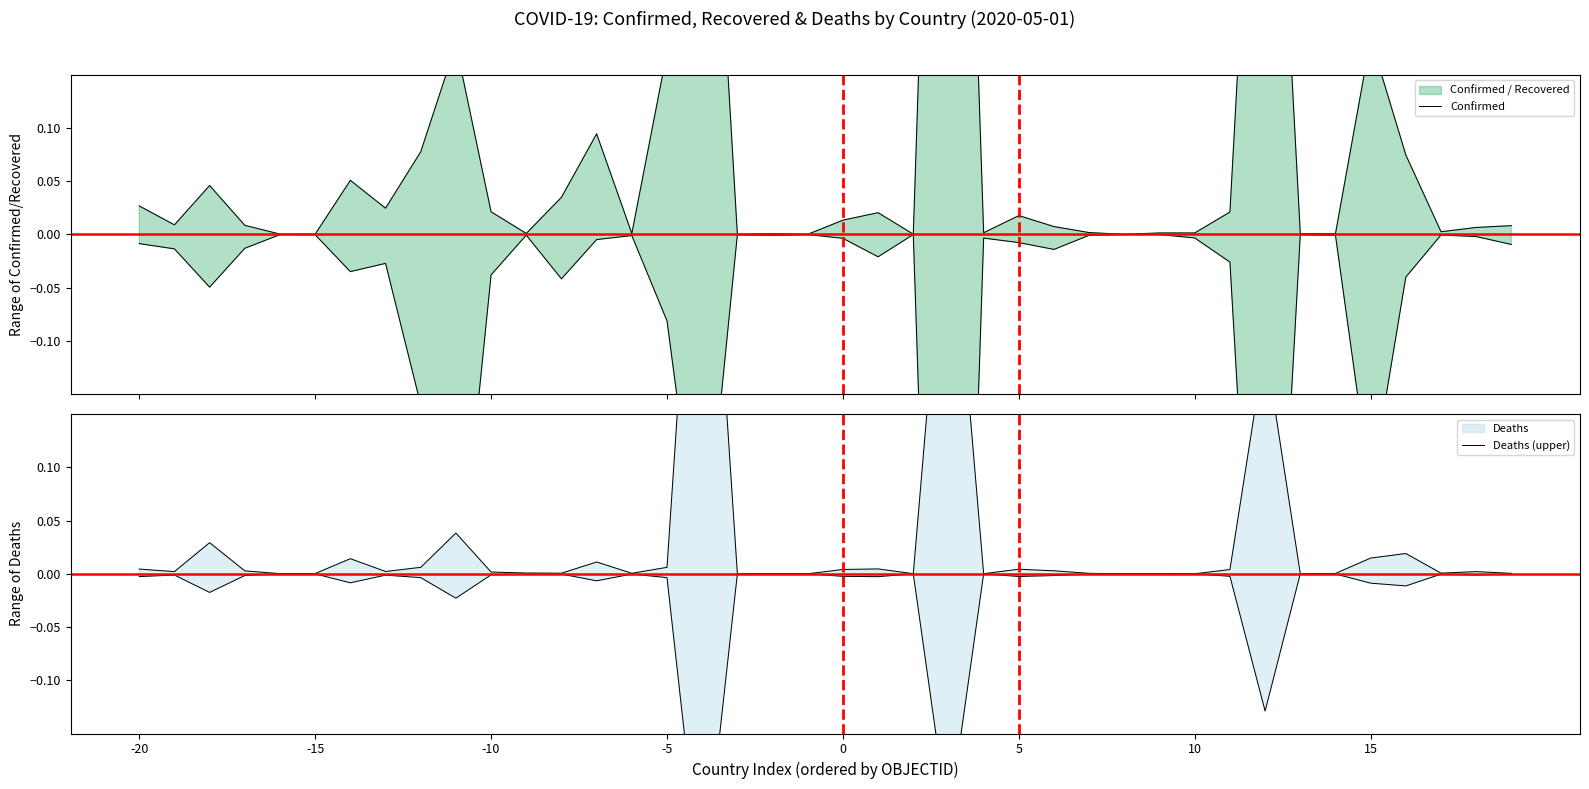

True or false: Deaths (upper) and Confirmed intersect in this chart.

False